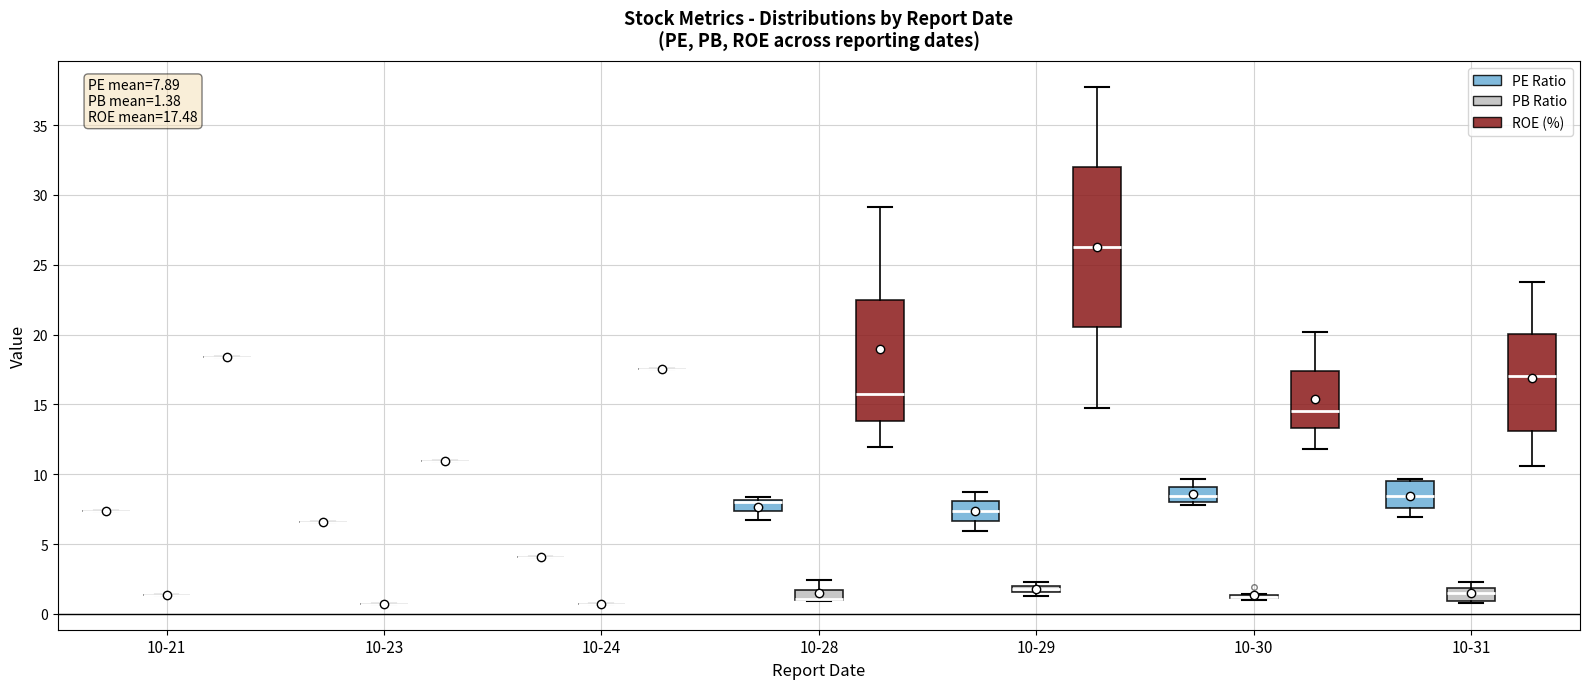

Which box is the tallest, from its lower edge to its upper edge?

10-29 (ROE (%))